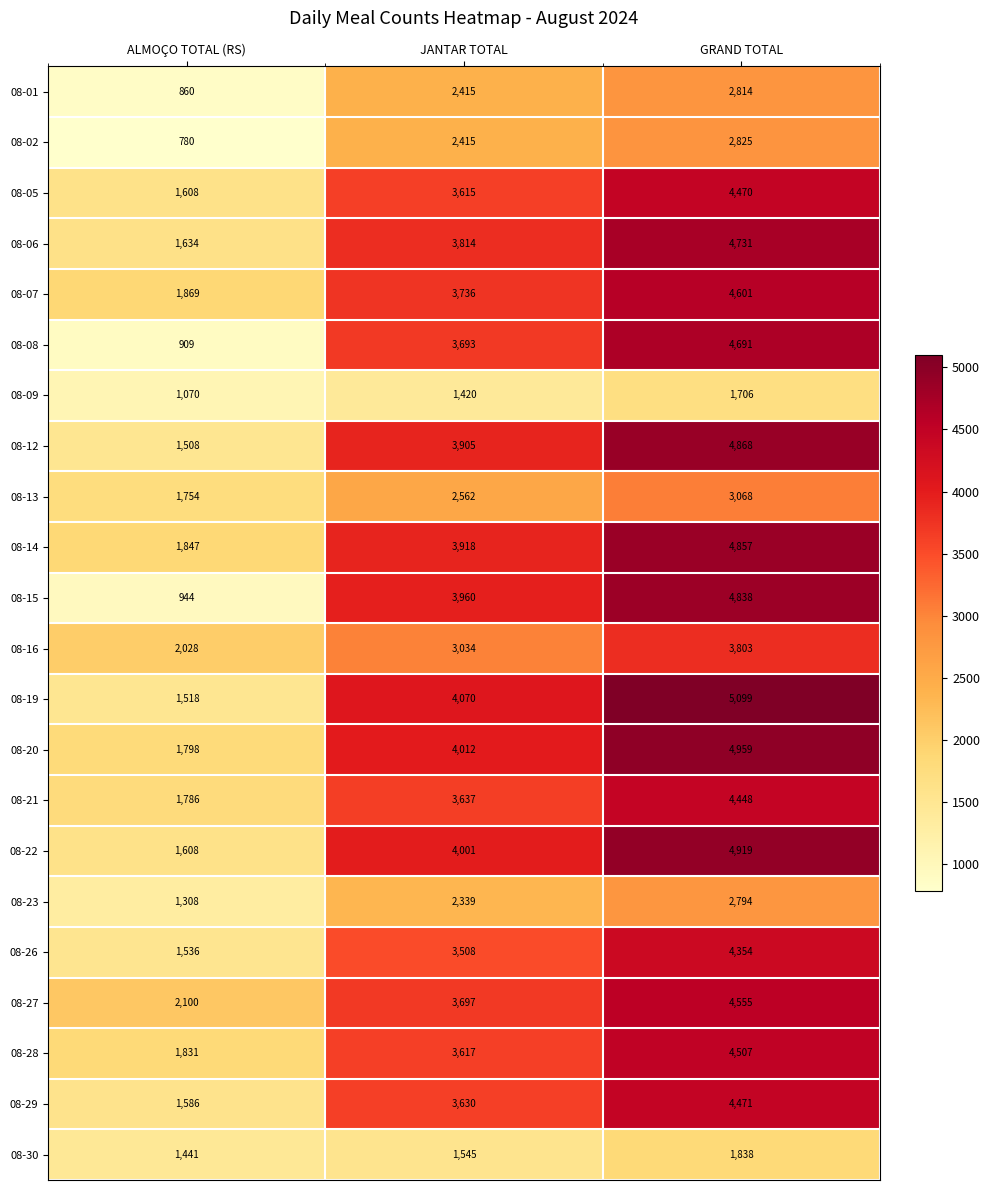

What is the difference between the maximum and minimum values in the 08-23 series?

1486